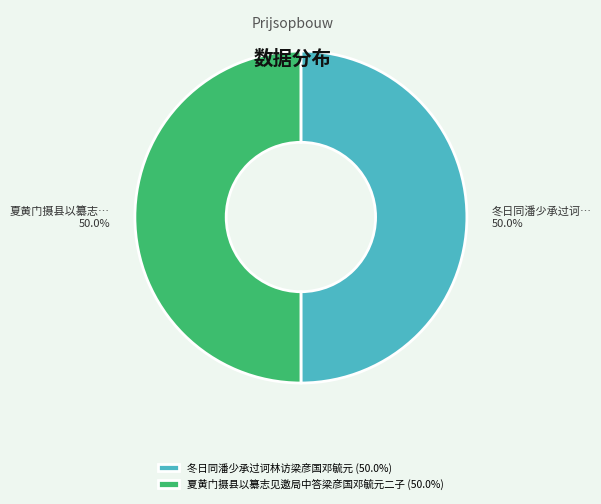

Do 夏黄门摄县以纂志见邀局中答梁彦国邓毓元二子 and 冬日同潘少承过诃林访梁彦国邓毓元 together represent more than half of the pie?

Yes